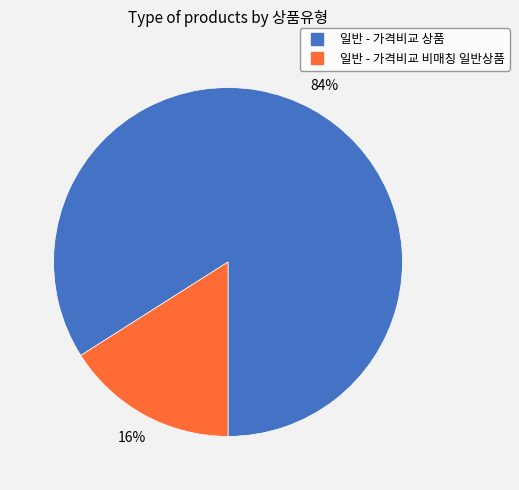

How many slices are in this pie chart?

2